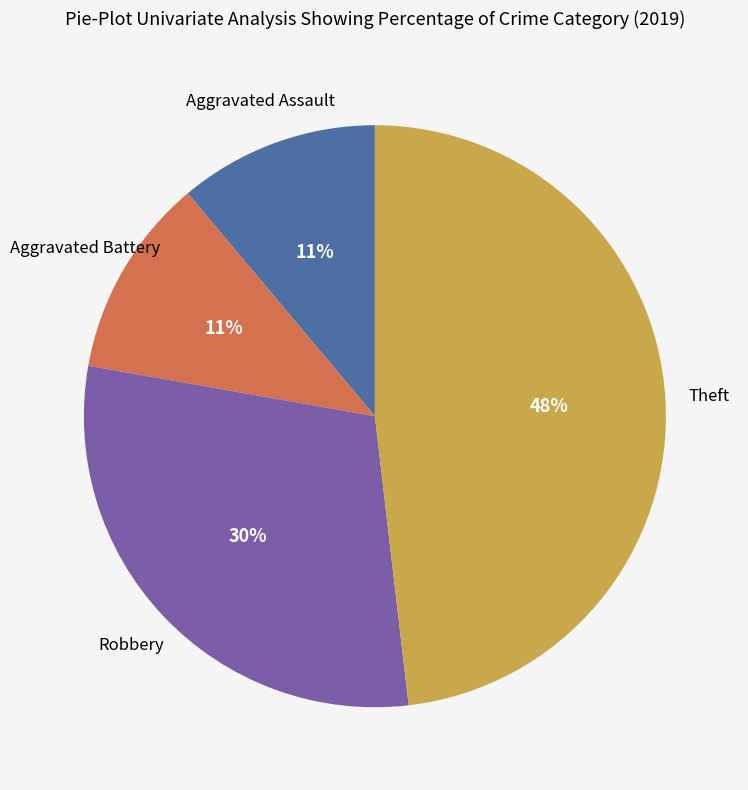

Is there any slice that represents more than half of the pie?

No